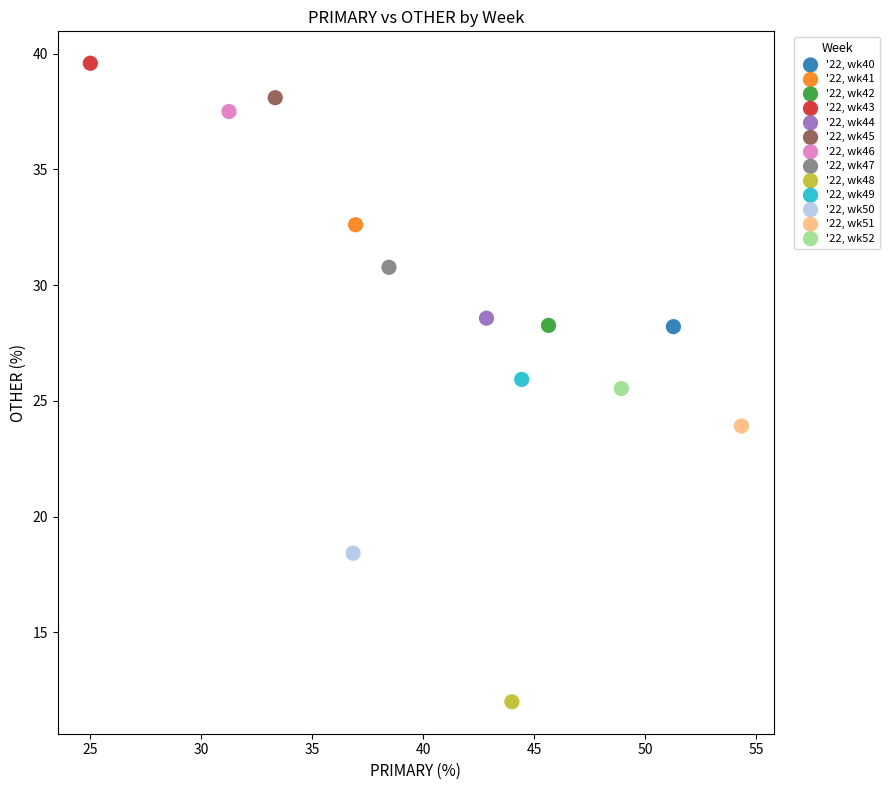

Which series contains the highest Y value?

'22, wk43